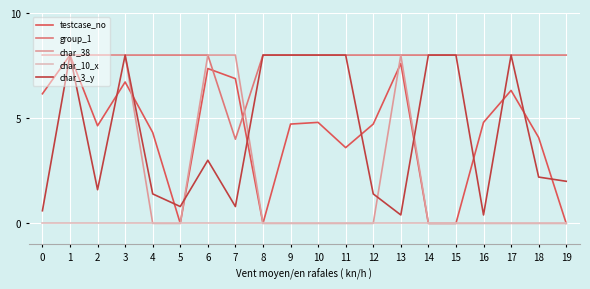

Which series has the largest total across all categories?

group_1